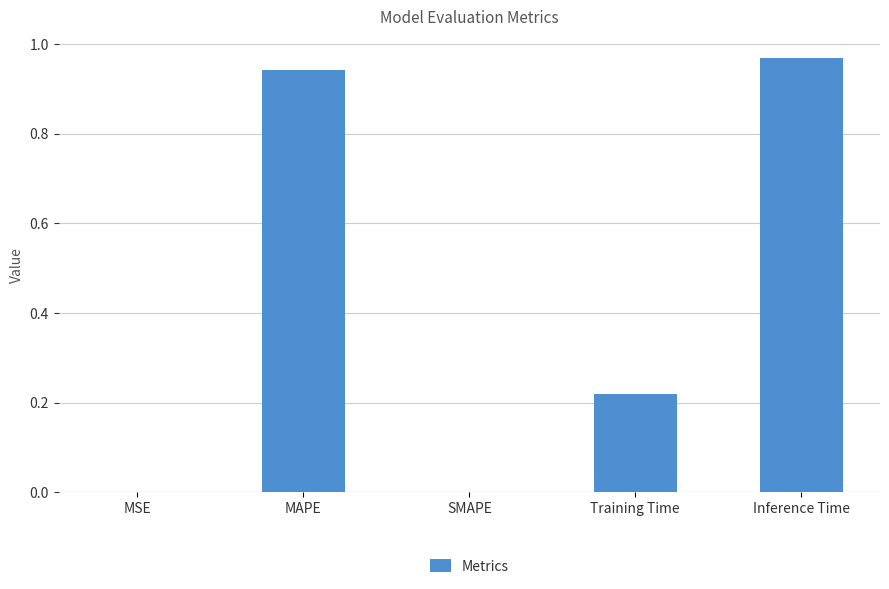

True or false: the data shows 1.6 at MAPE.

False